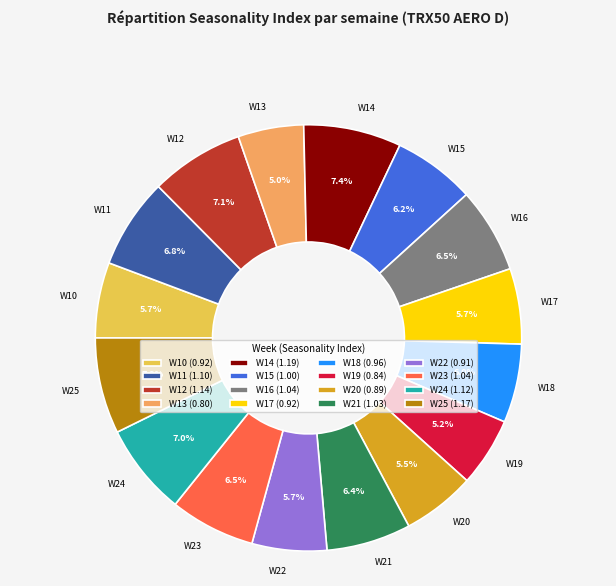

Between W16 and W20, which is larger?

W16